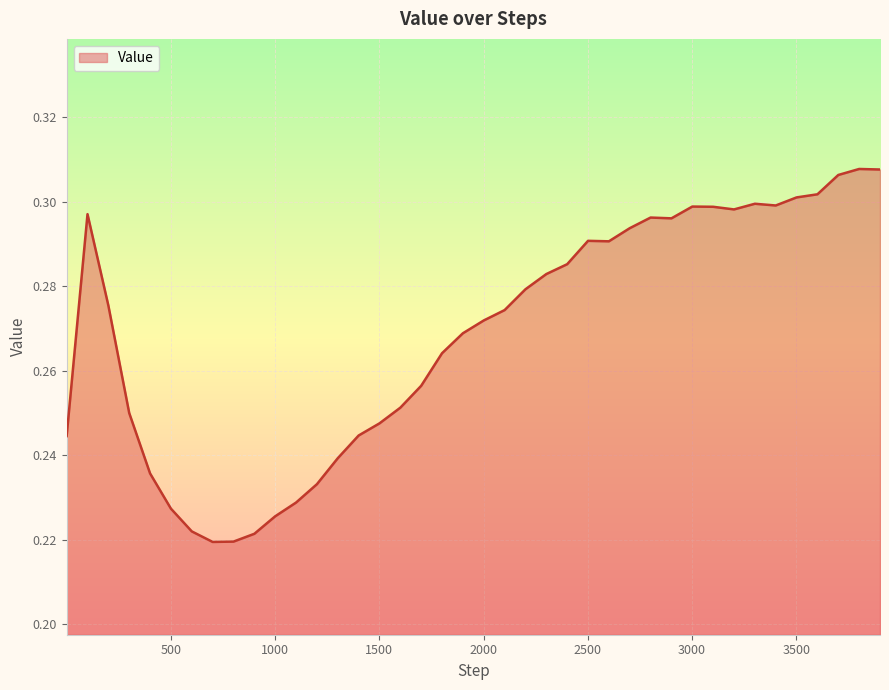

At which category does the chart reach its minimum across all series?

701